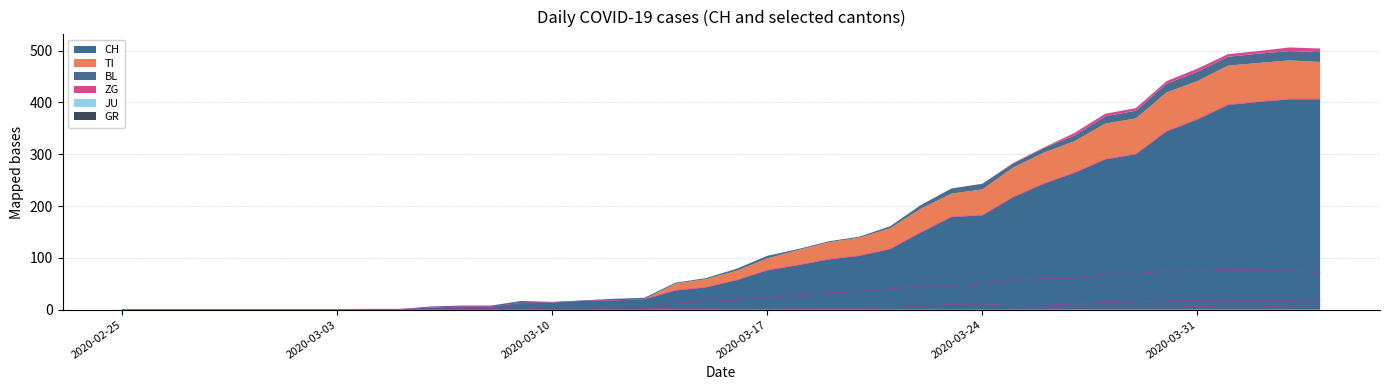

Read the BL value at 2020-03-24, to the nearest 10.

10